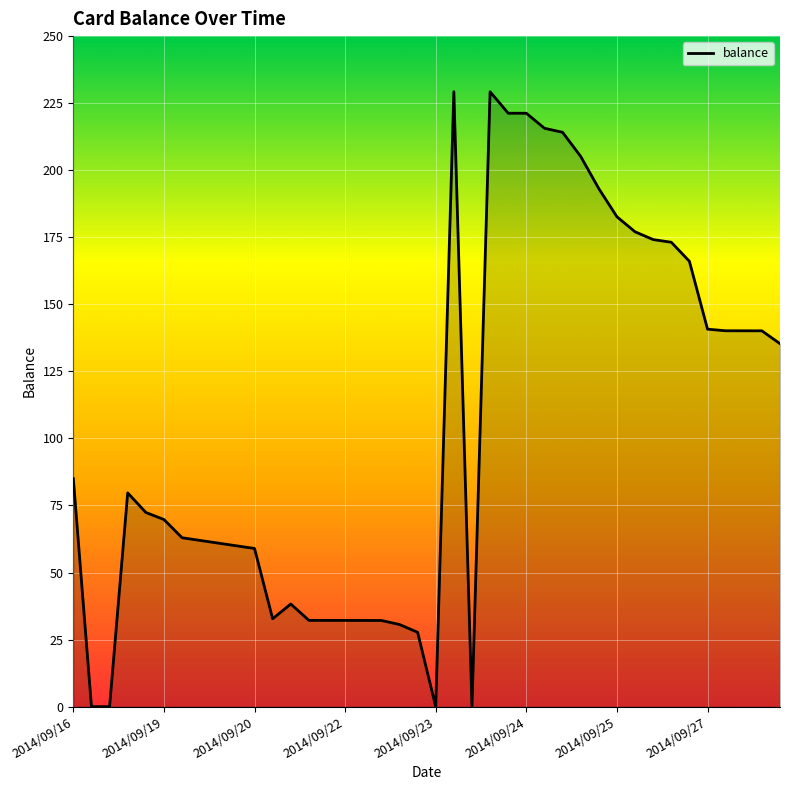

Is it true that the value at 33 is 173.1?

True